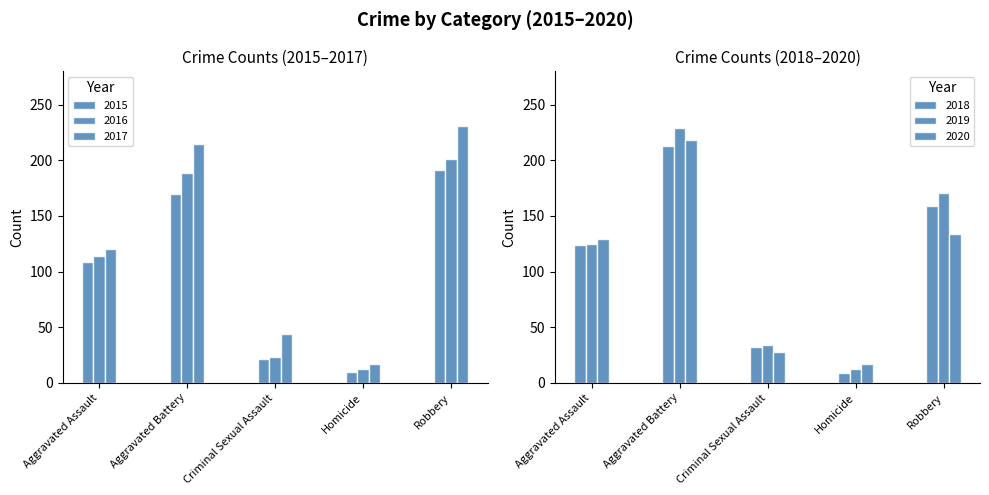

The value of 2015 at Aggravated Assault is 109. True or false?

True